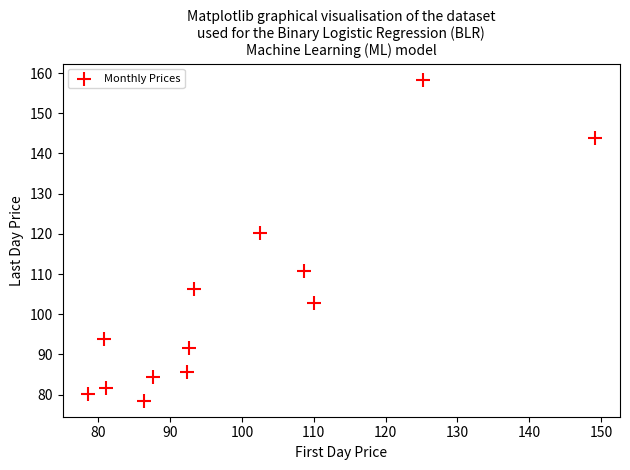

What Y value in the scatter plot is closest to 118?

120.2